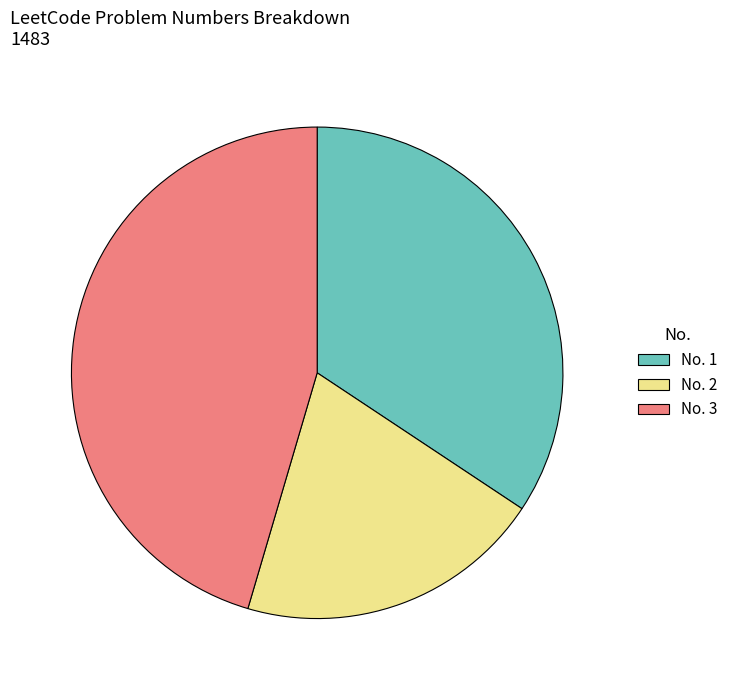

Is it true that No. 3 is 35% of the pie?

False